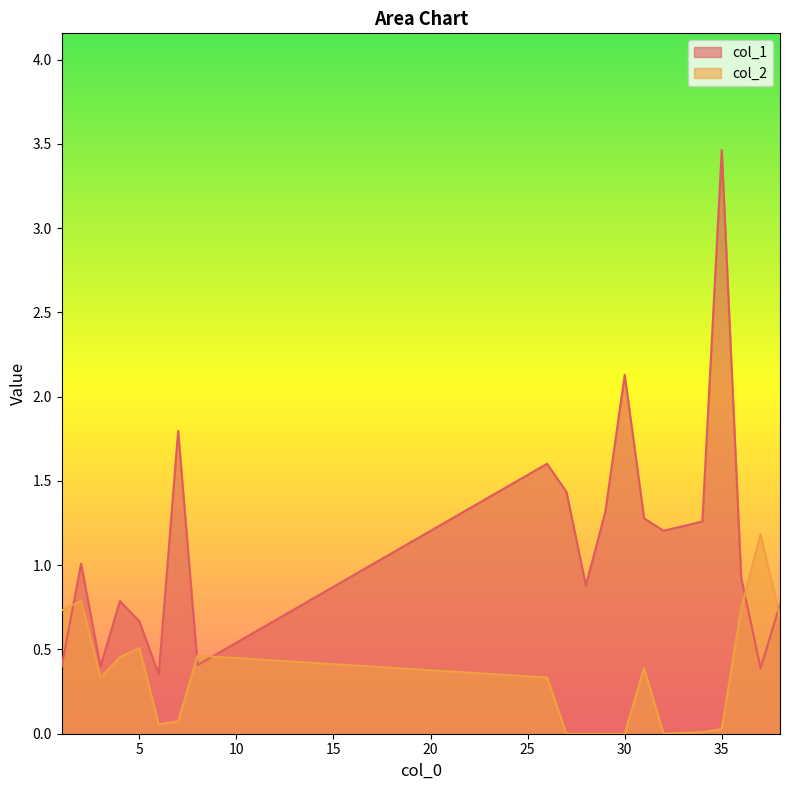

Which series ends up on top after the final intersection of col_2 and col_1?

col_1